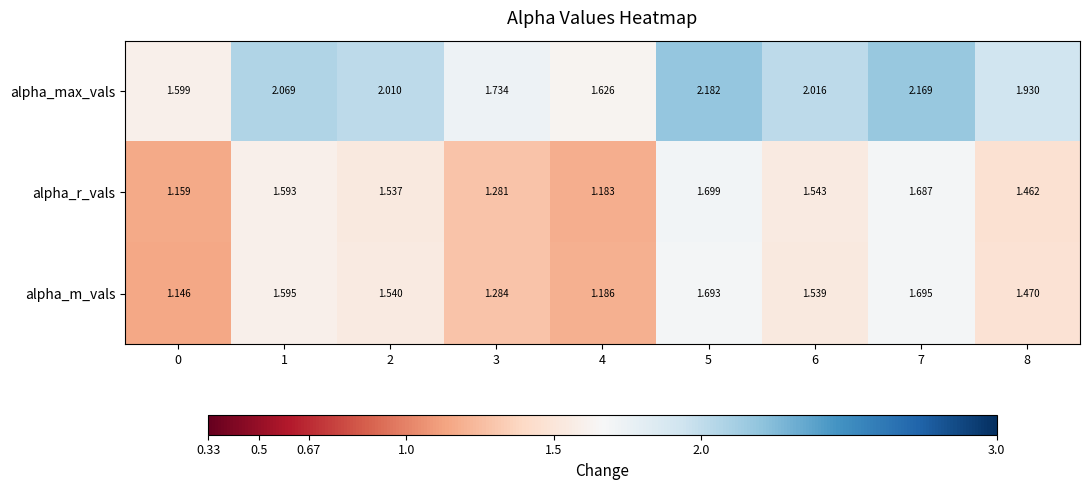

Rank the series by their maximum value, from highest to lowest.

alpha_max_vals, alpha_r_vals, alpha_m_vals